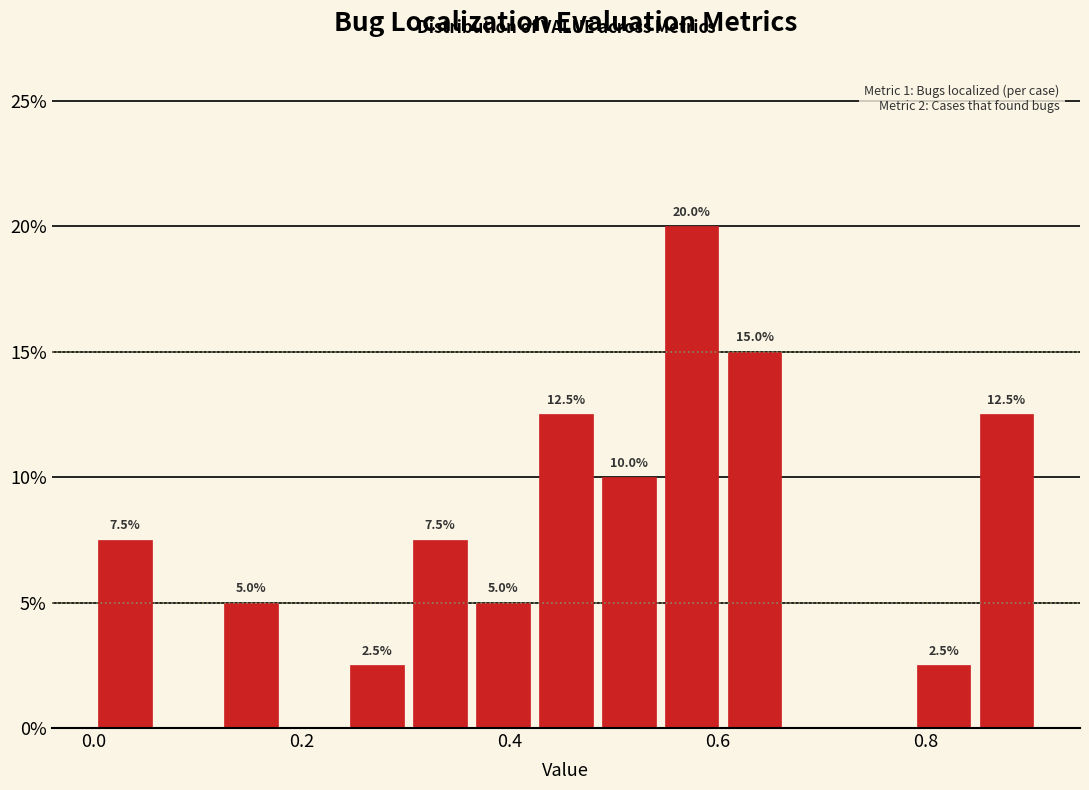

Around what value on the x-axis is the tallest bar? Give the approximate position of its centre, as read against the axis.

0.58